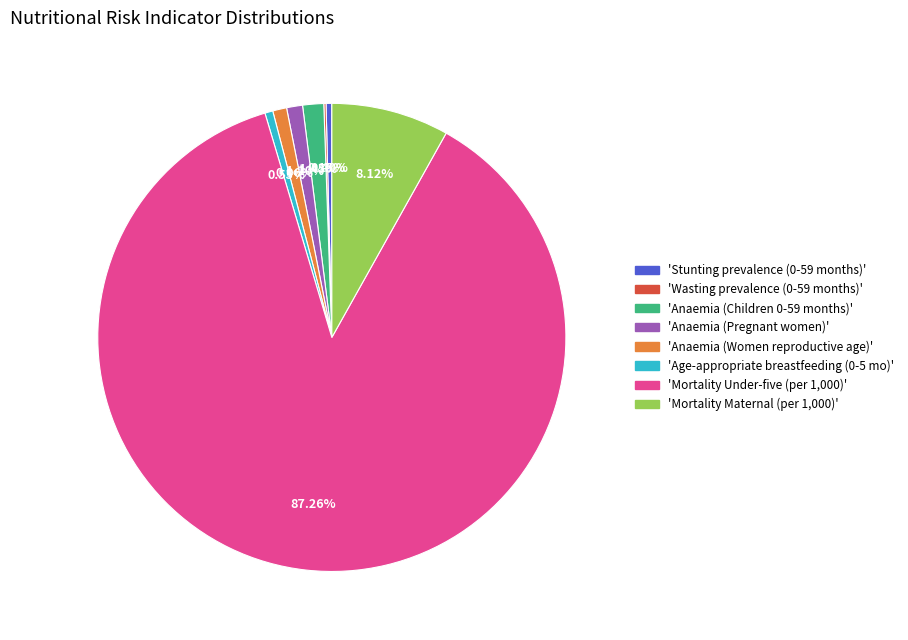

Does any single category account for the majority?

Yes